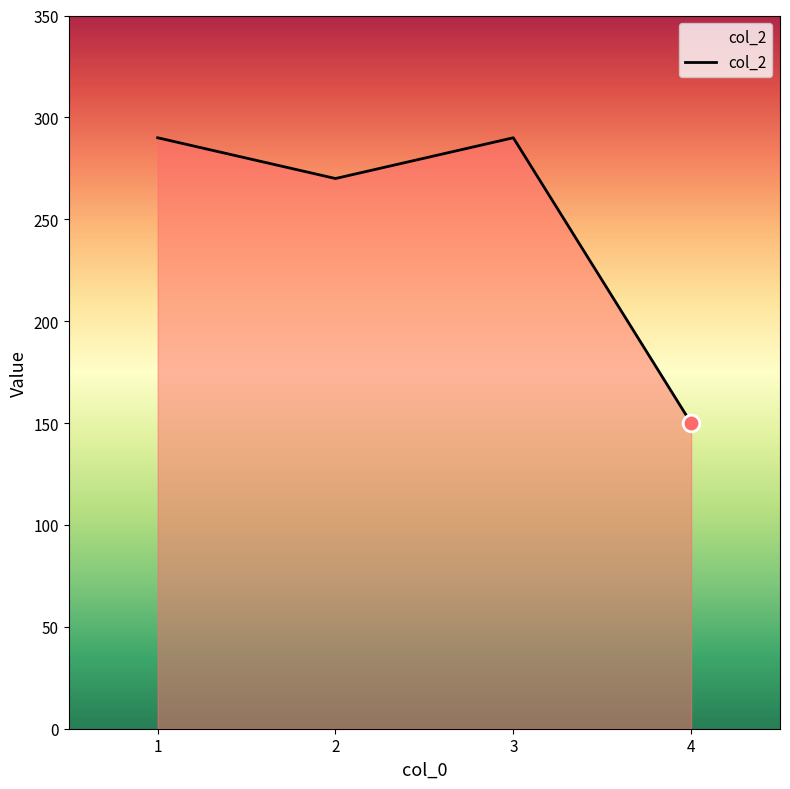

Reading left to right, list all the values displayed in this chart.

290	270	290	150